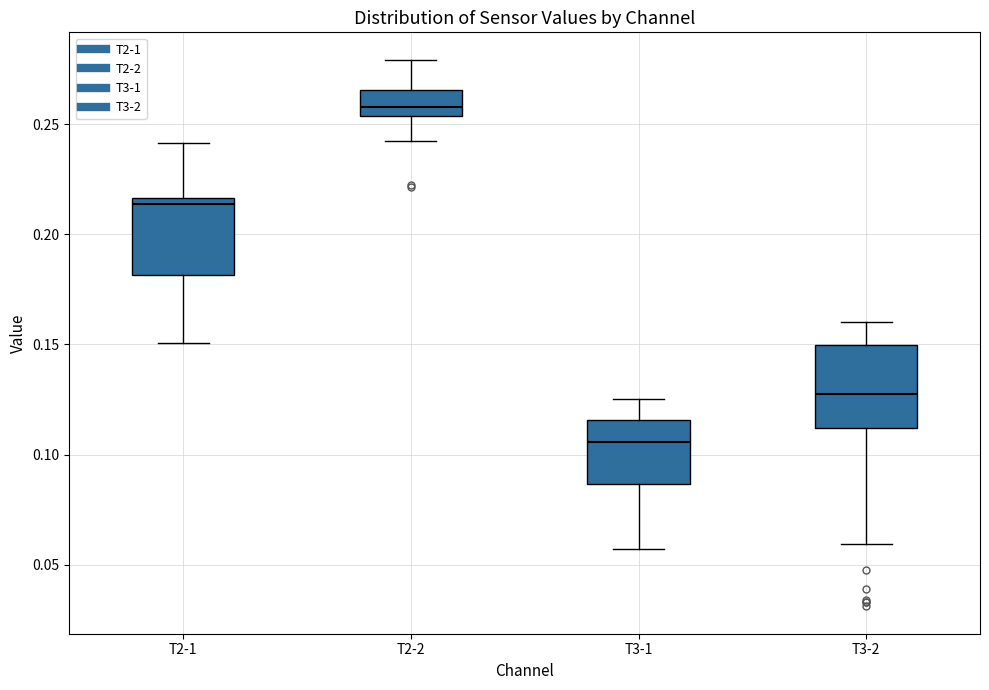

Where does the upper whisker of the box for T3-1 end on the y-axis? The values are not printed on the chart, so give them approximately, as read against the axis.

0.125